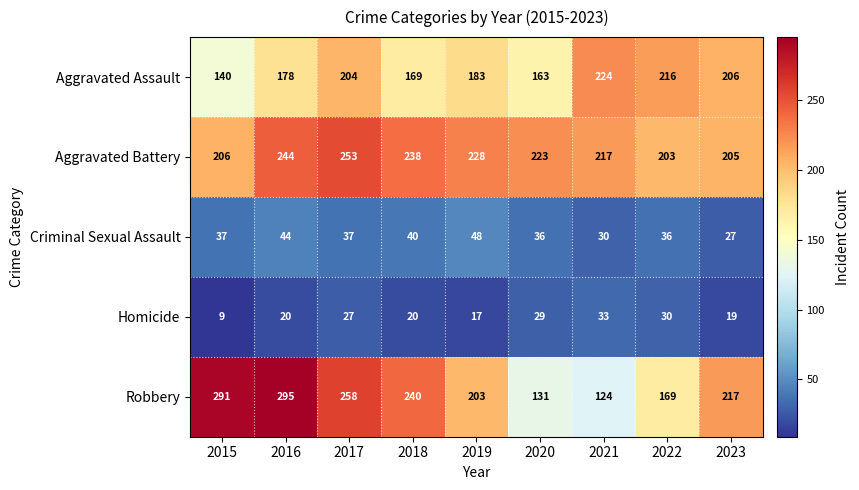

At which category is the sum across all series the highest?

2016